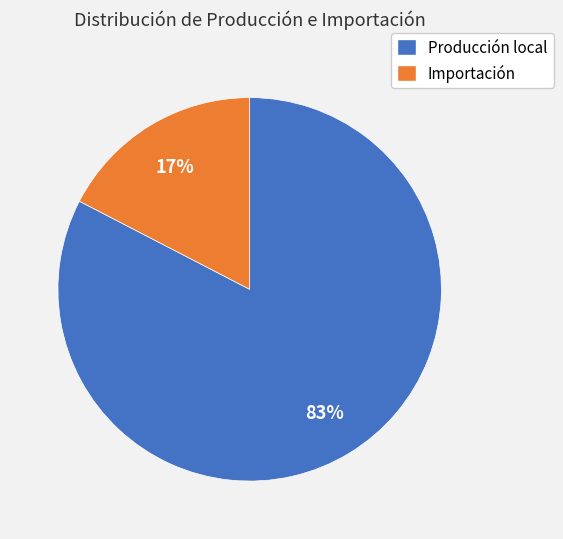

Between Producción local and Importación, which is larger?

Producción local